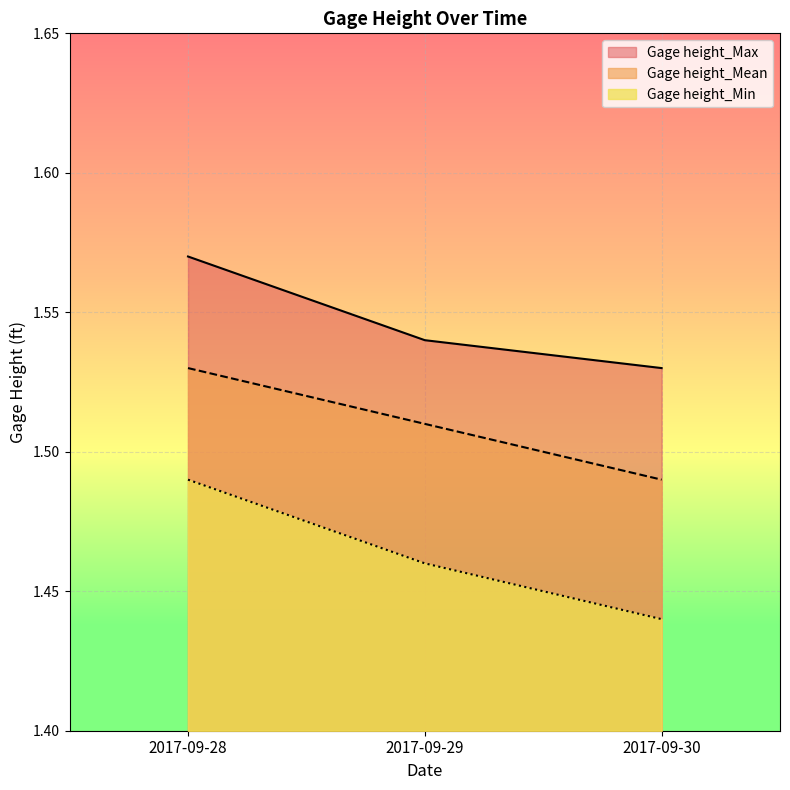

What is the lowest value of the Gage height_Max series?

1.5